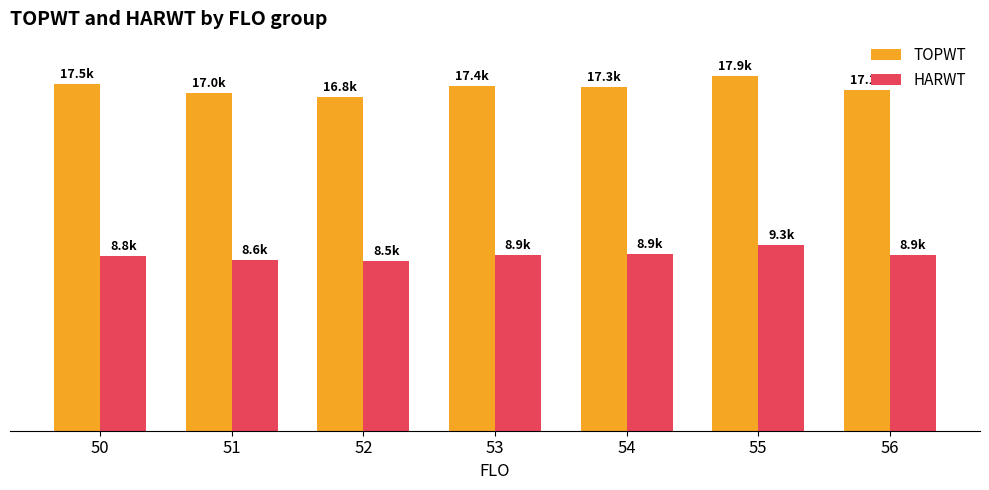

What are all the series names shown in the legend?

TOPWT, HARWT